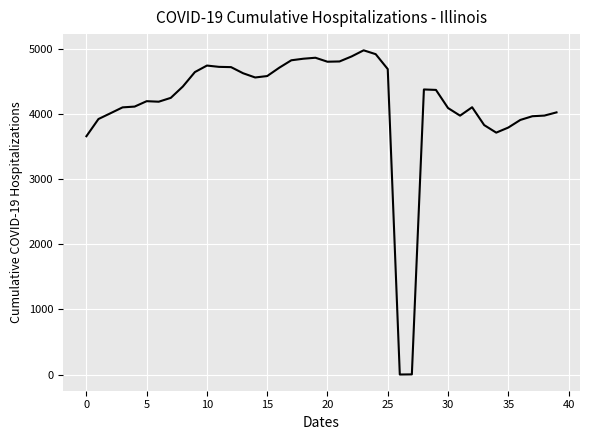

What is the greatest value displayed?

4978